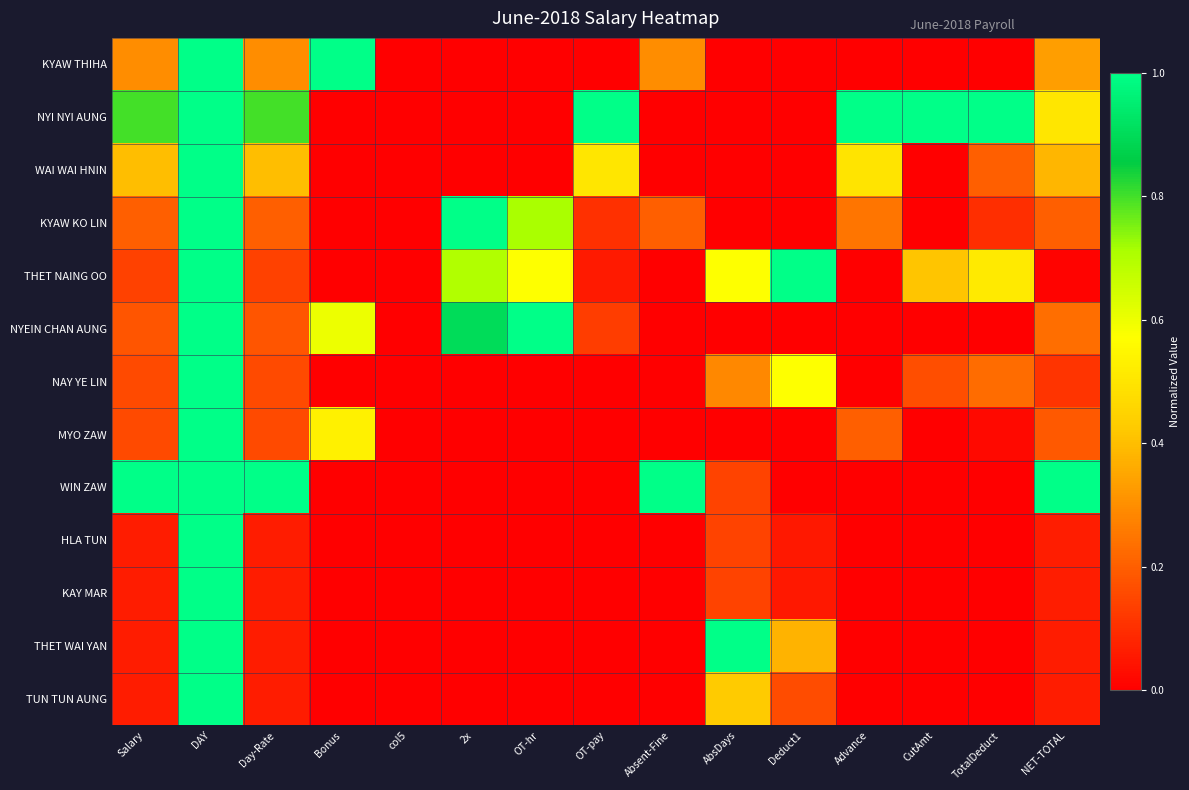

How many categories are shown in the chart?

15